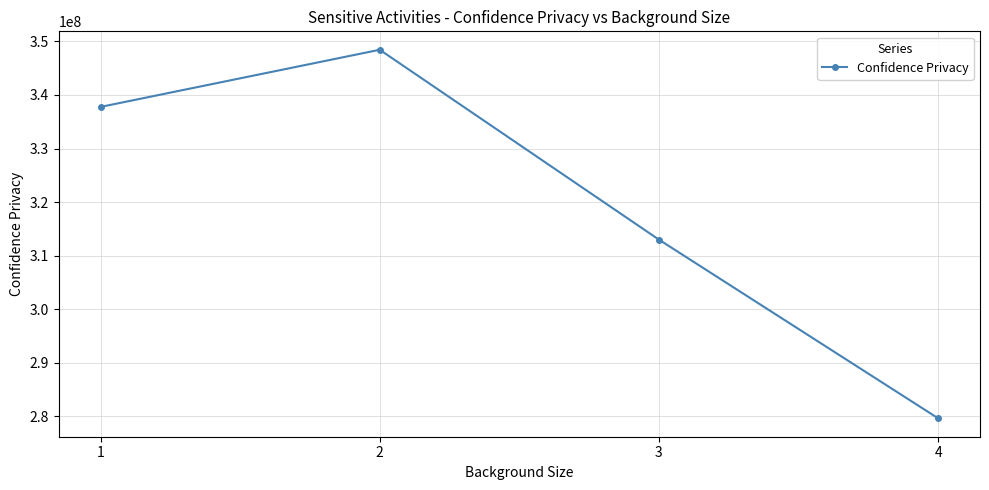

Rank the categories by value from lowest to highest.

4, 3, 1, 2